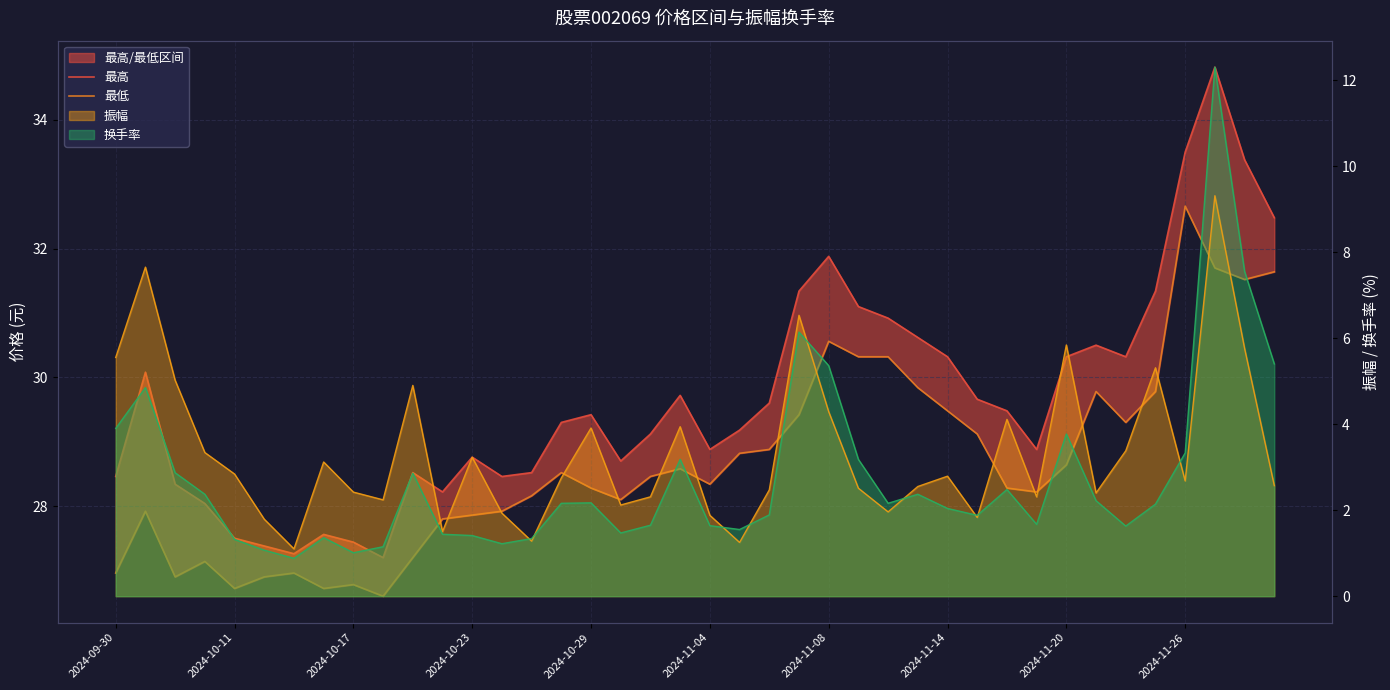

The 最高 series shows 11.8 at 25. True or false?

False